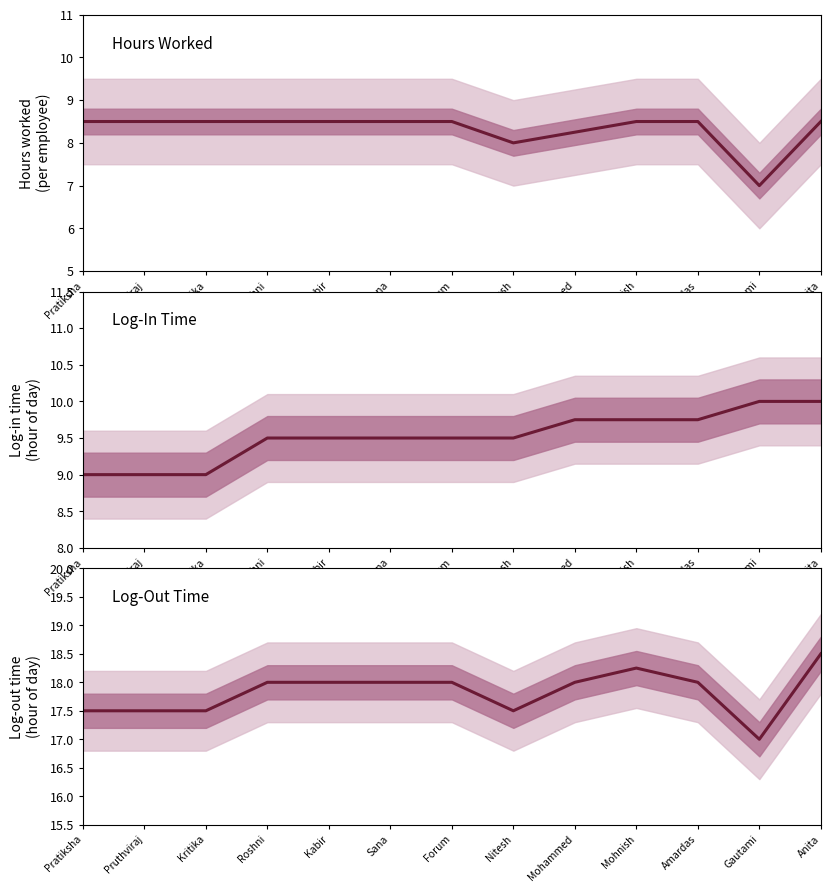

Which category has the lowest value in the Hours Worked series?

Gautami